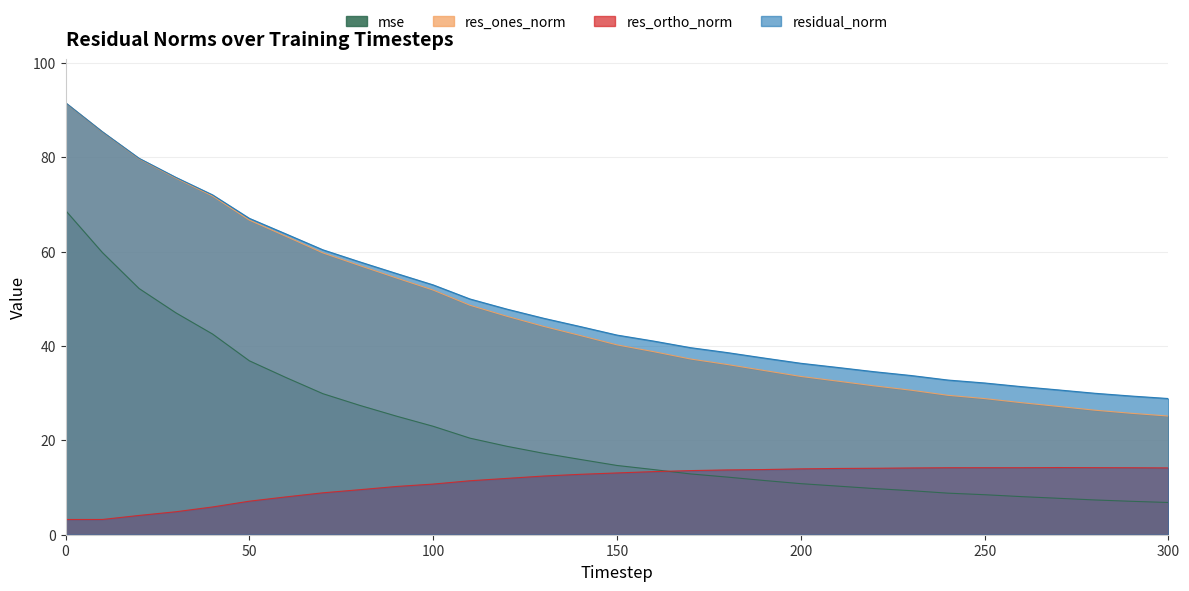

What are all the series names shown in the legend?

mse, res_ones_norm, res_ortho_norm, residual_norm